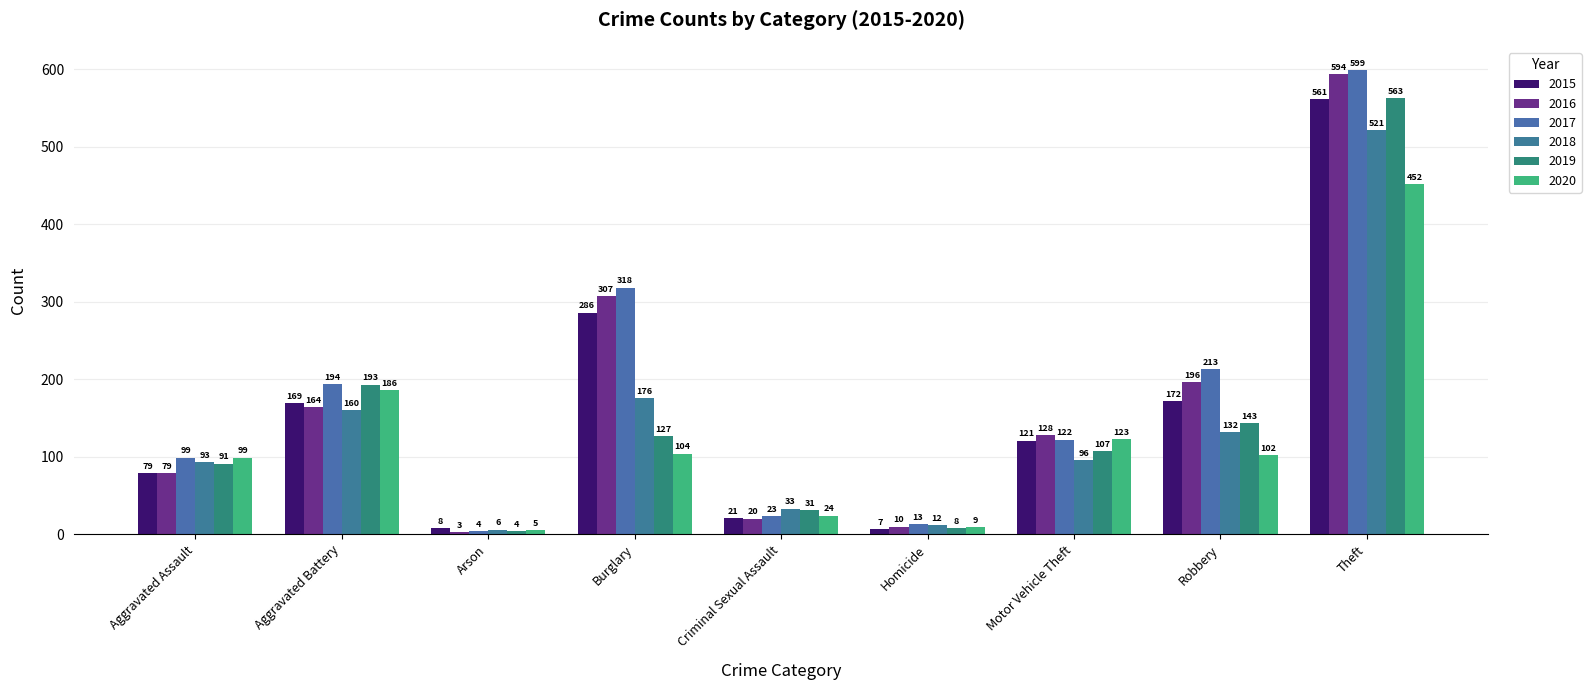

The value of 2017 at Robbery is 213. True or false?

True